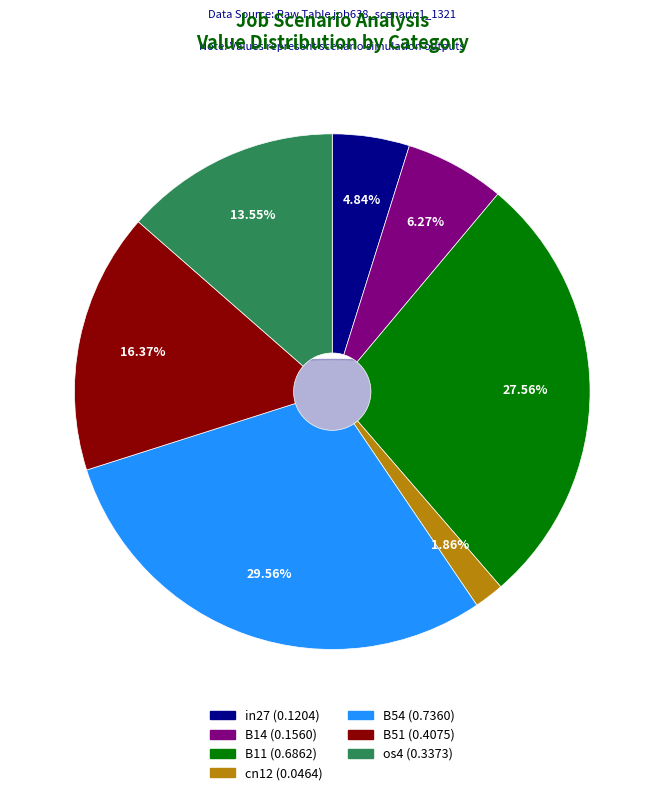

What percentage is the B14 slice, to the nearest percent?

6%